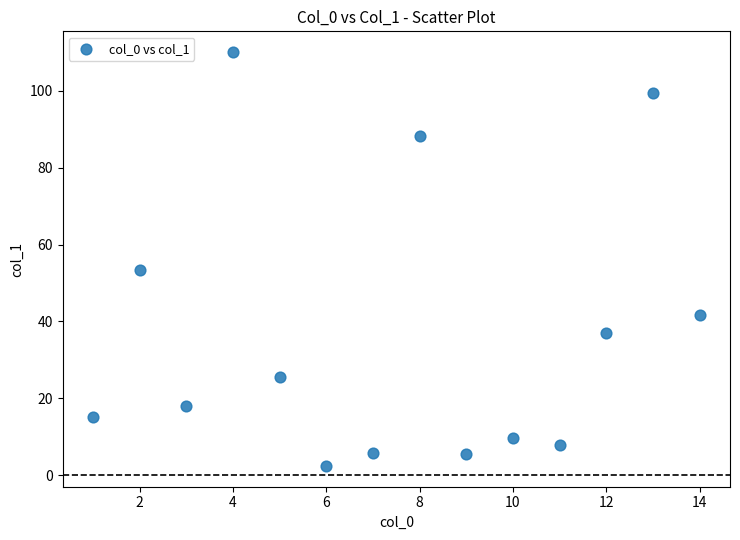

What Y value in the scatter plot is closest to 56?

53.4